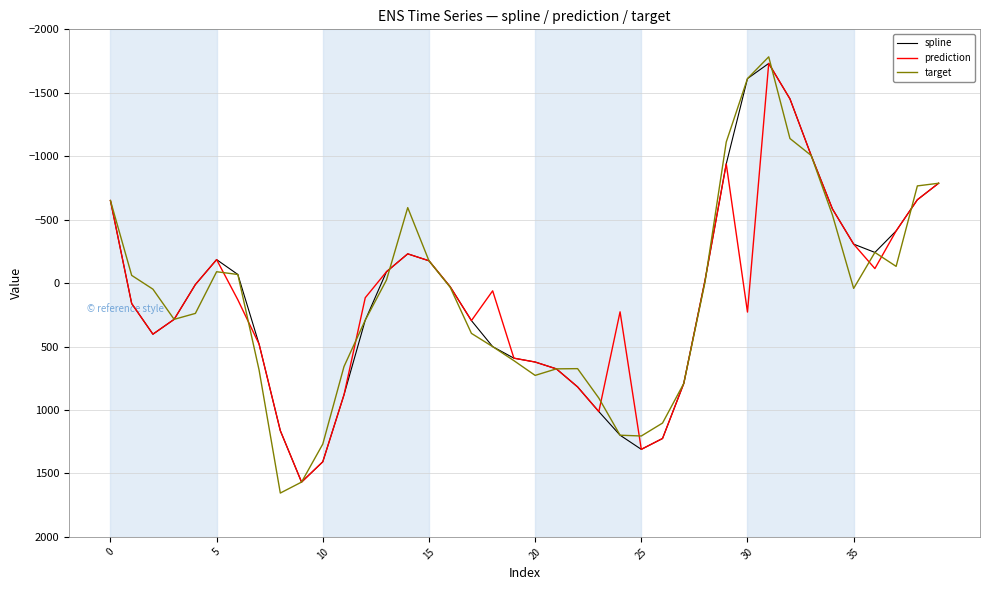

How many distinct data groups are displayed?

3